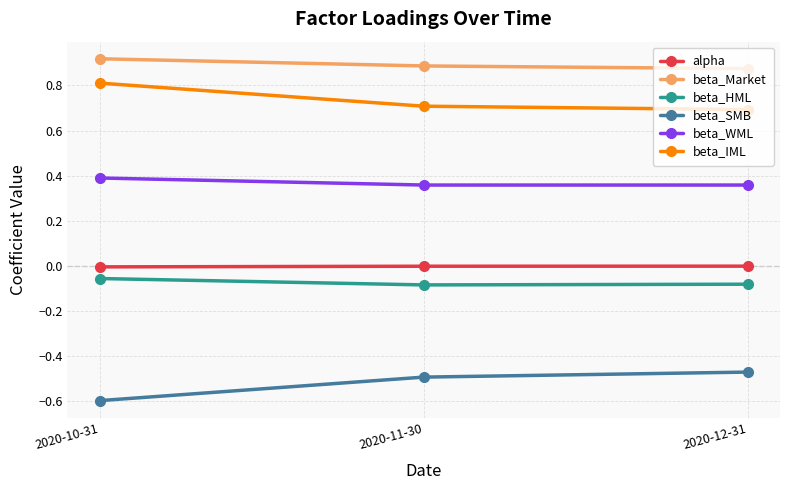

Is it true that beta_Market equals 0.9 at 2020-11-30?

True